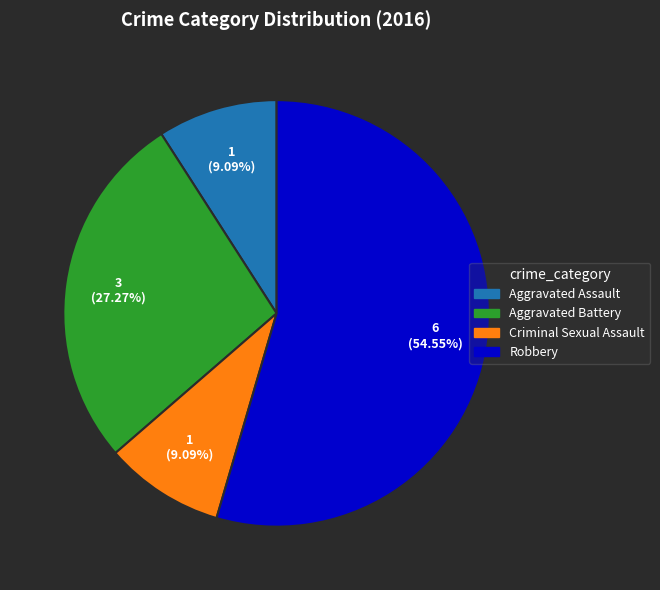

Approximately how many times larger is the value at Criminal Sexual Assault compared to Aggravated Battery?

0.3